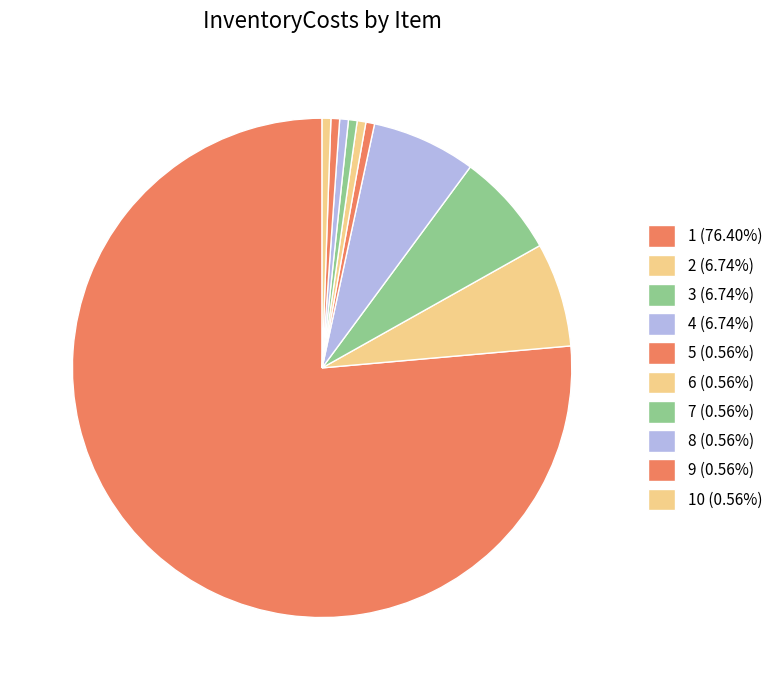

Count the number of slices in the pie.

10